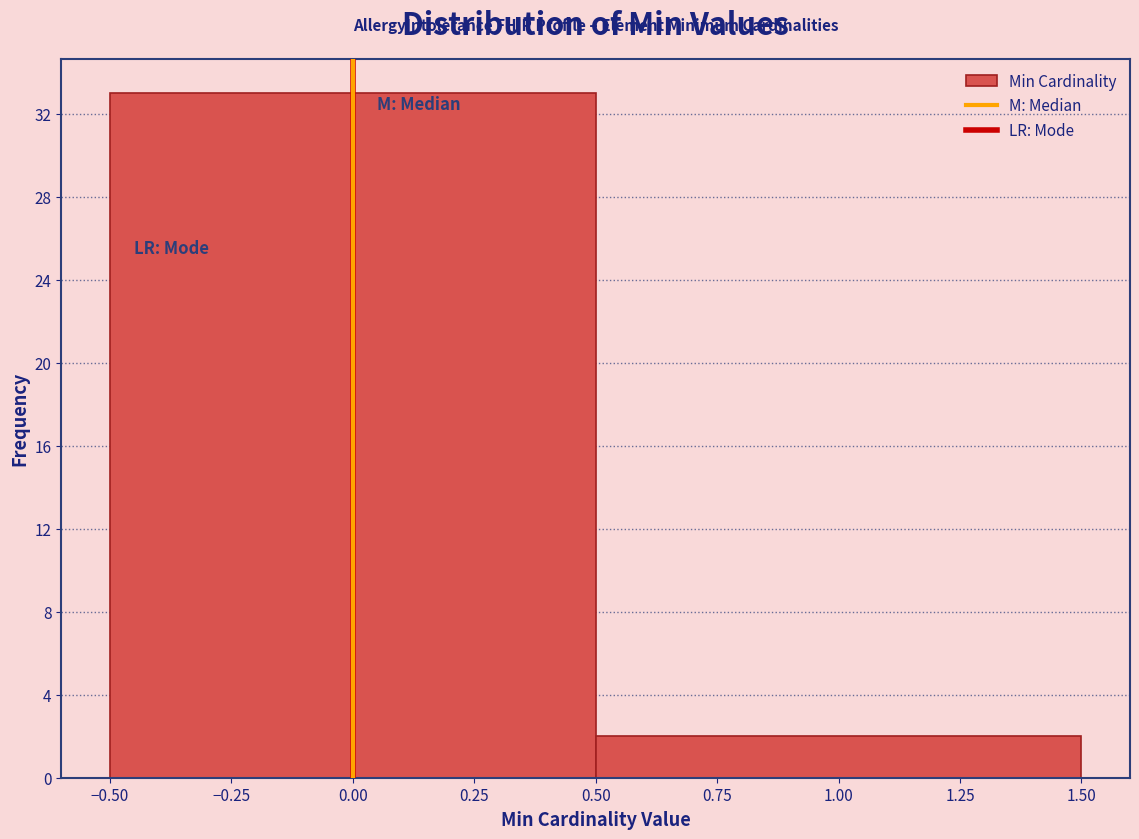

Reading left to right, transcribe this chart: for each bar, give the range it covers on the x-axis and its height. The values are not printed on the chart, so give them approximately, as read against the axis.

-0.50 to 0.50: 33
0.50 to 1.50: 2